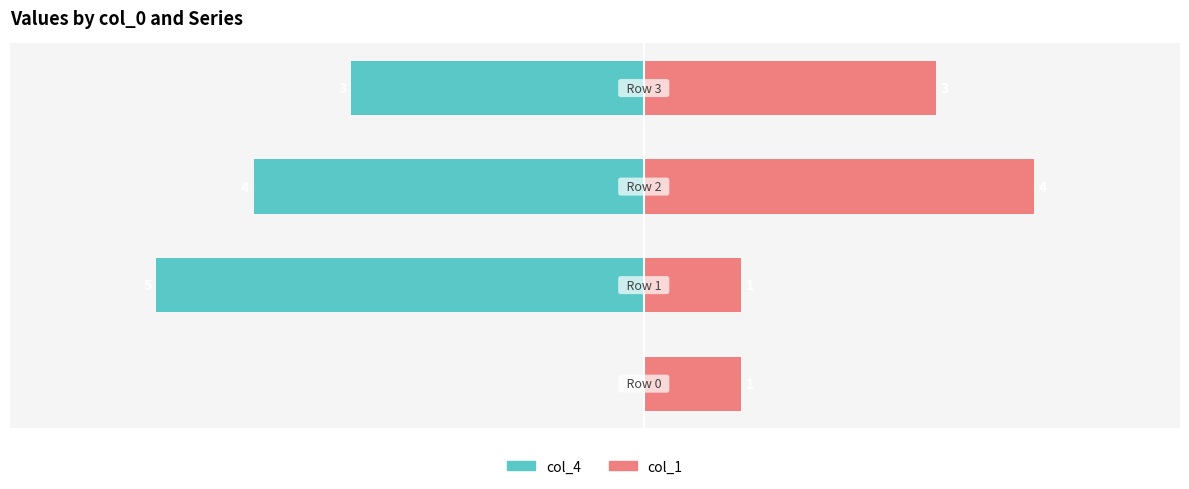

The col_1 series shows 5 at −4. True or false?

False